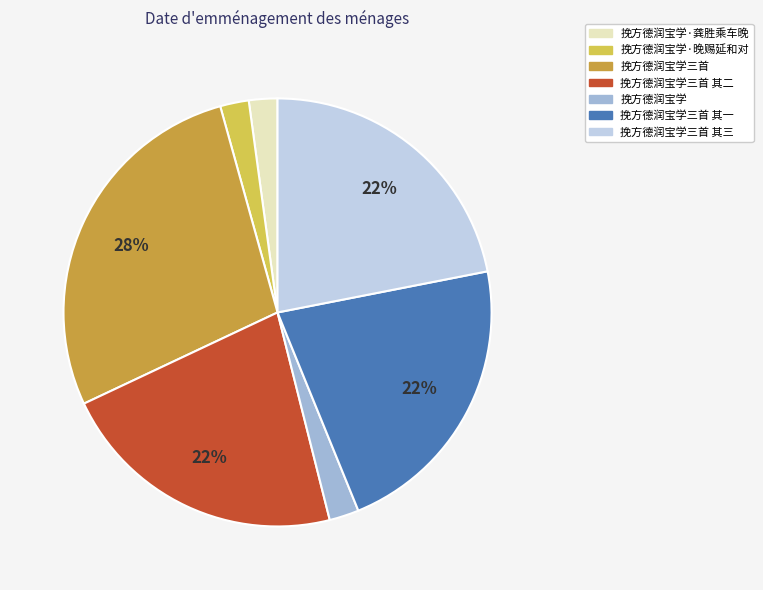

Which category has the biggest portion of the pie?

挽方德润宝学三首